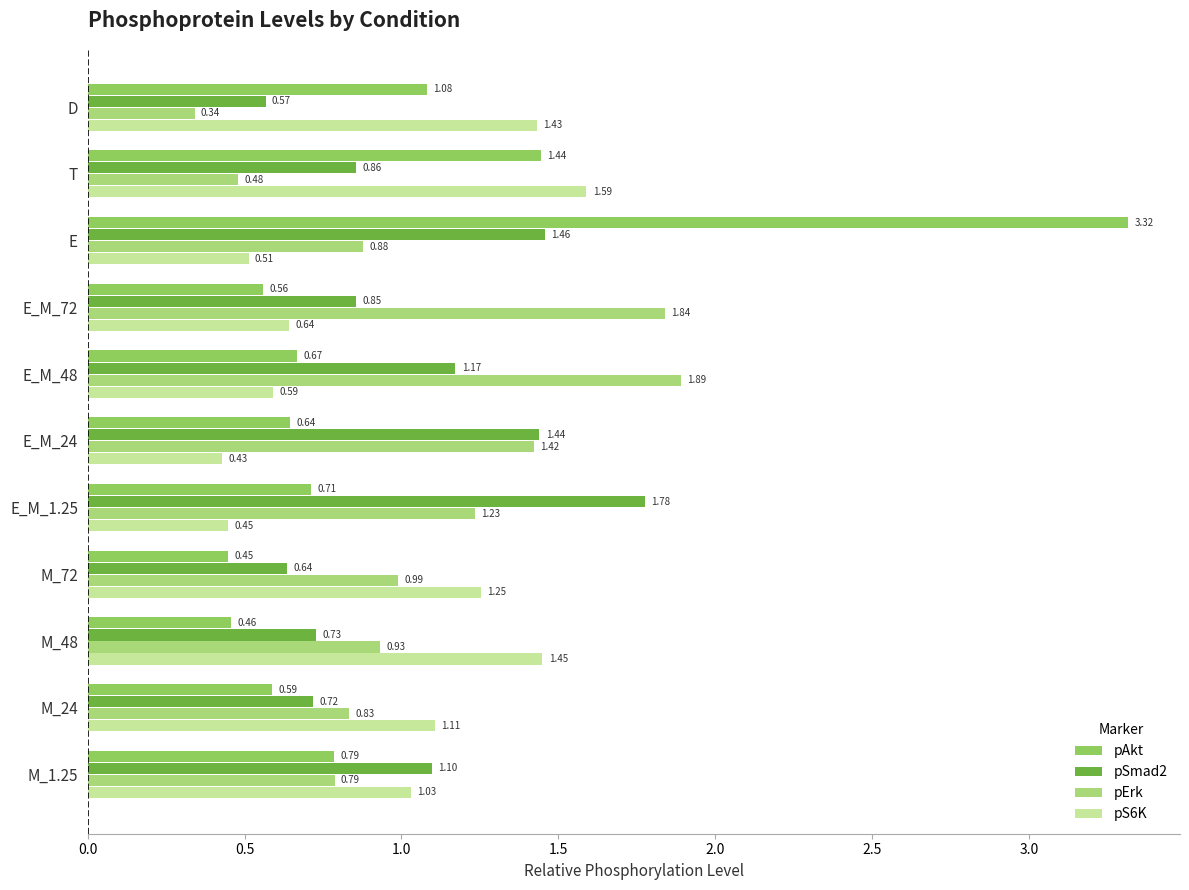

What is the average value of the pS6K series?

1.0